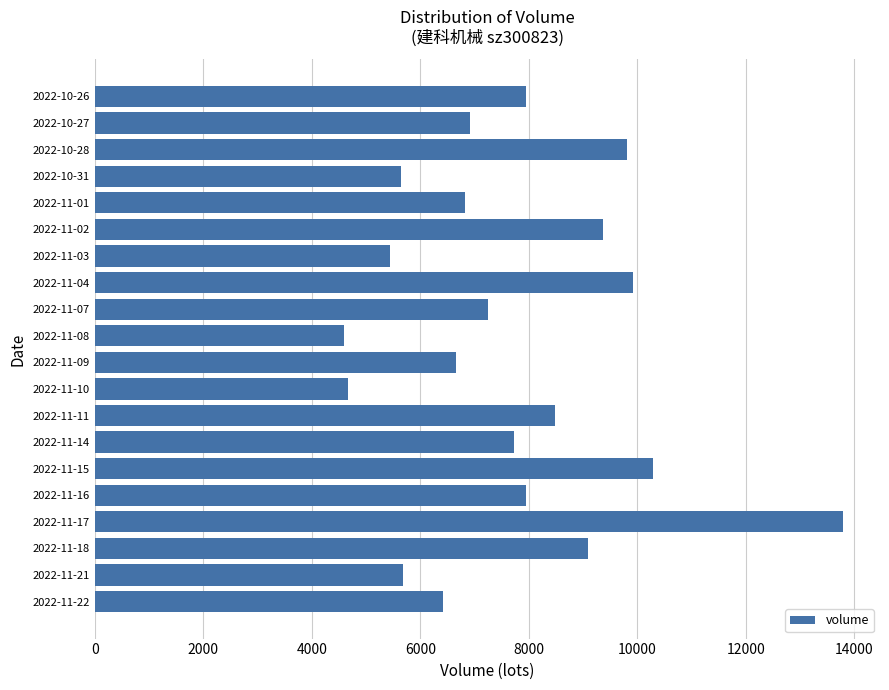

What is the maximum value shown in the chart?

13784